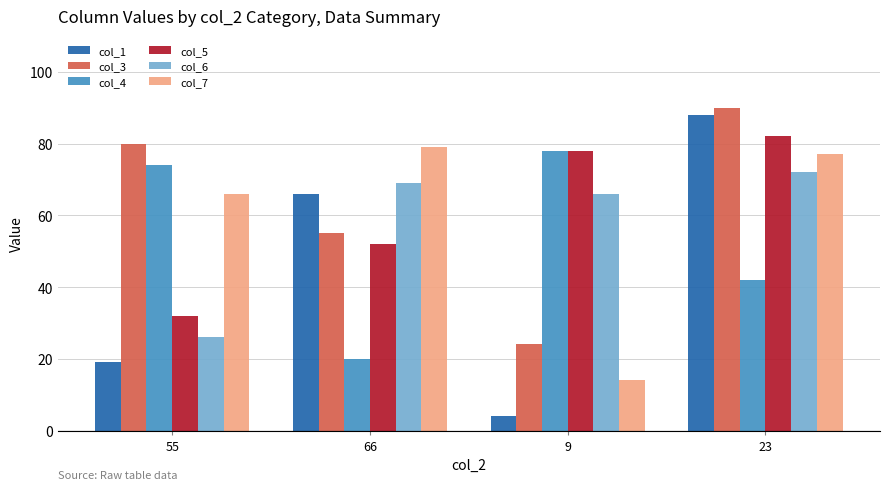

At which category does the chart reach its peak across all series?

23